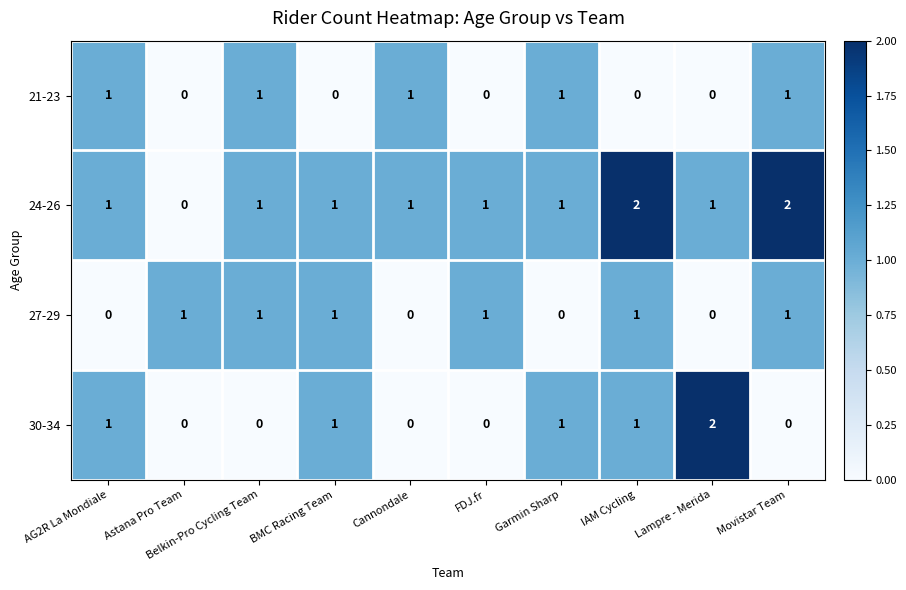

The 30-34 series shows 3 at Lampre - Merida. True or false?

False